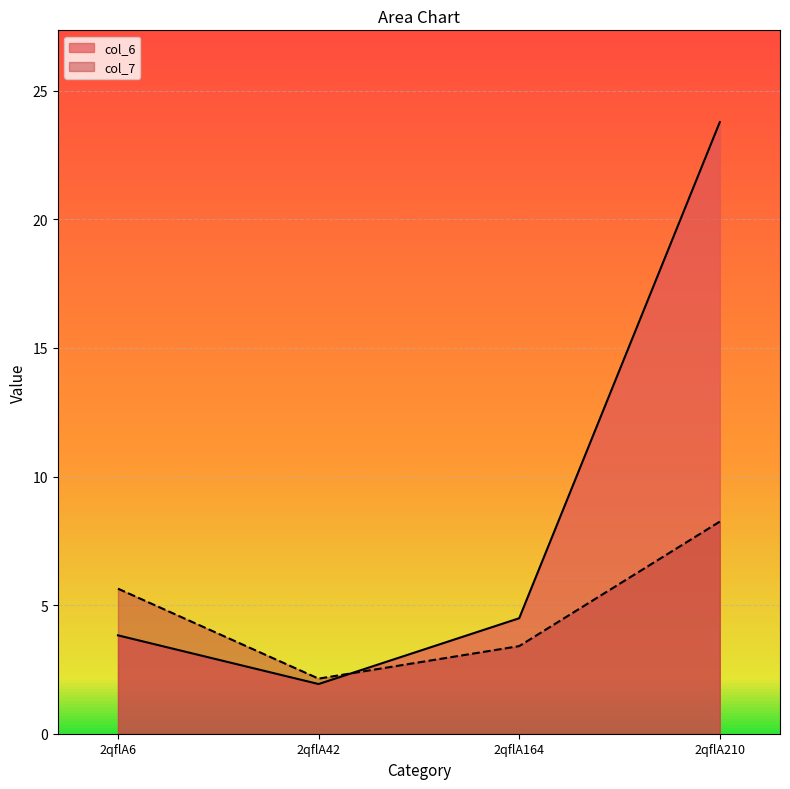

The col_6 series shows 1.7 at 2qflA164. True or false?

False